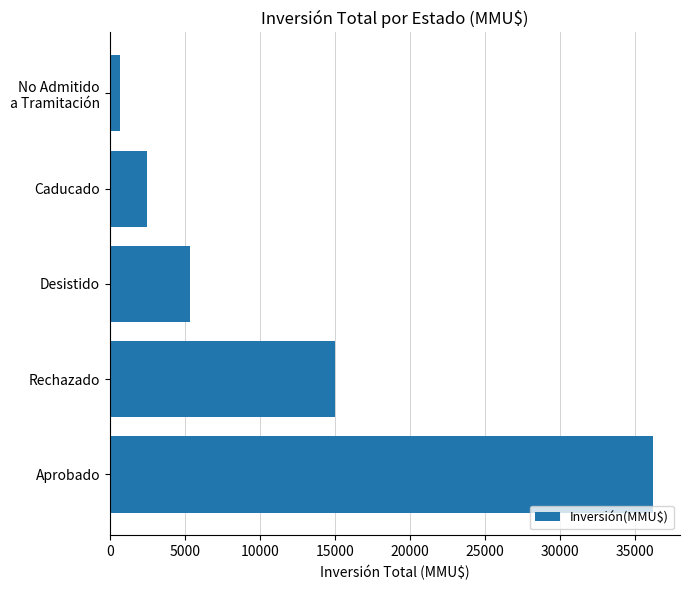

What is the sum of all values?

59701